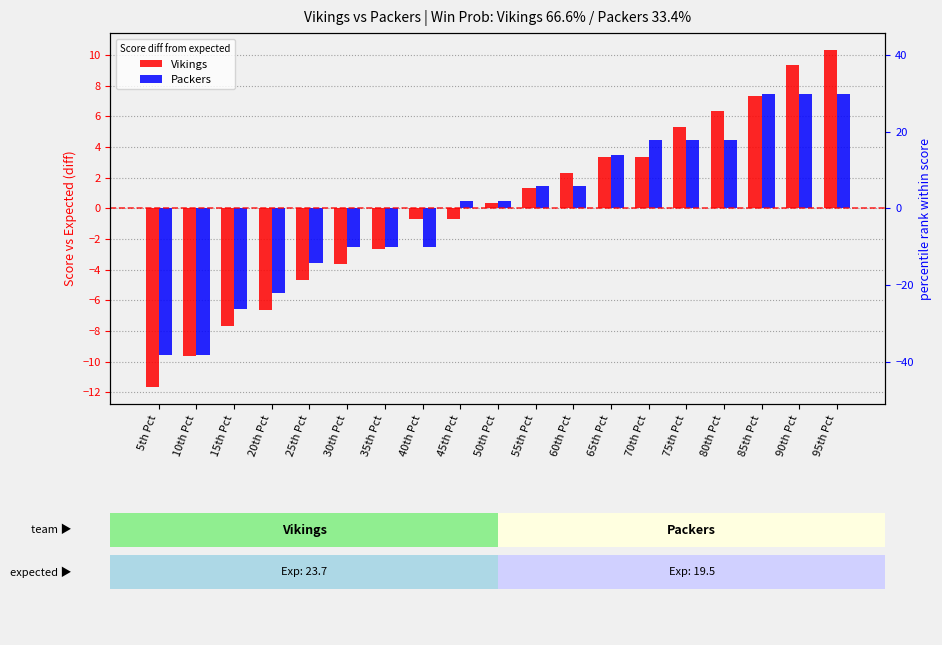

Reading left to right, transcribe all the data shown in this chart.

Vikings: 5th Pct=-11.7	10th Pct=-9.7	15th Pct=-7.7	20th Pct=-6.7	25th Pct=-4.7	30th Pct=-3.7	35th Pct=-2.7	40th Pct=-0.7	45th Pct=-0.7	50th Pct=0.3	55th Pct=1.3	60th Pct=2.3	65th Pct=3.3	70th Pct=3.3	75th Pct=5.3	80th Pct=6.3	85th Pct=7.3	90th Pct=9.3	95th Pct=10.3
Packers: 5th Pct=-9.5	10th Pct=-9.5	15th Pct=-6.5	20th Pct=-5.5	25th Pct=-3.5	30th Pct=-2.5	35th Pct=-2.5	40th Pct=-2.5	45th Pct=0.5	50th Pct=0.5	55th Pct=1.5	60th Pct=1.5	65th Pct=3.5	70th Pct=4.5	75th Pct=4.5	80th Pct=4.5	85th Pct=7.5	90th Pct=7.5	95th Pct=7.5